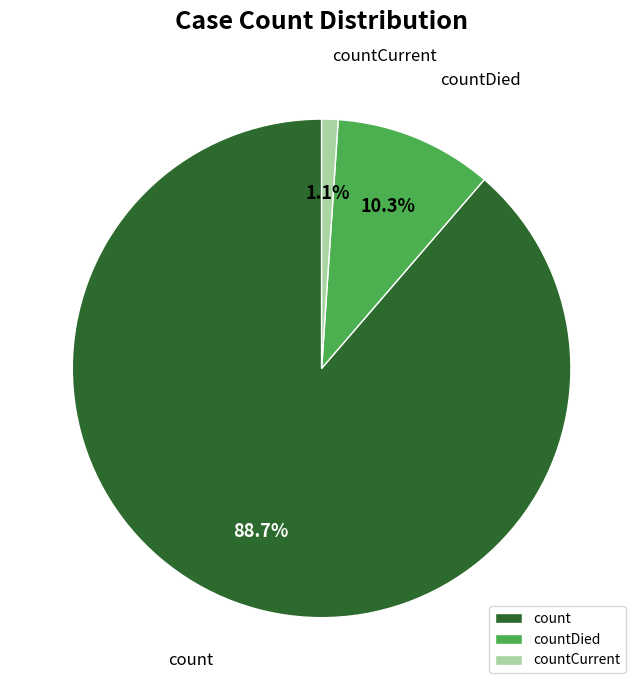

What percentage is the countCurrent slice, to the nearest percent?

1%